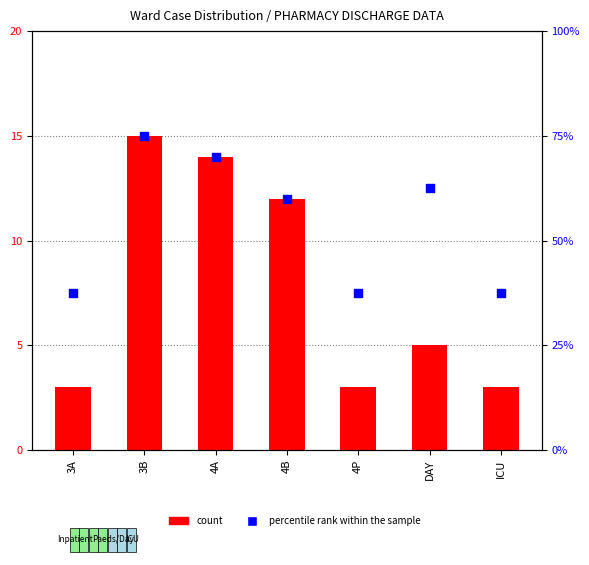

What is the total value across all series at 4B?

72.0